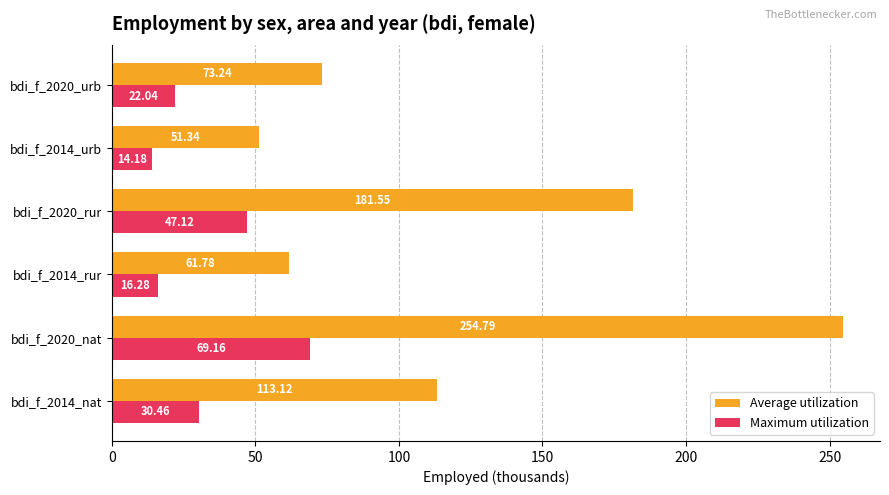

What is the total value across all series at bdi_f_2020_urb?

95.3